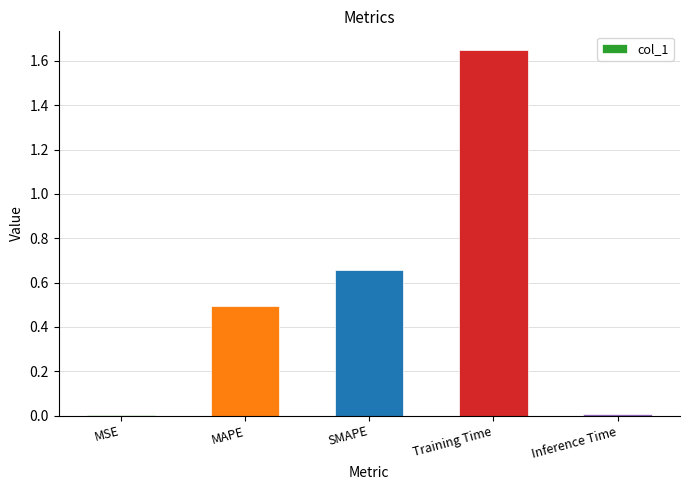

The chart shows a value of 0.8 at MAPE. True or false?

False